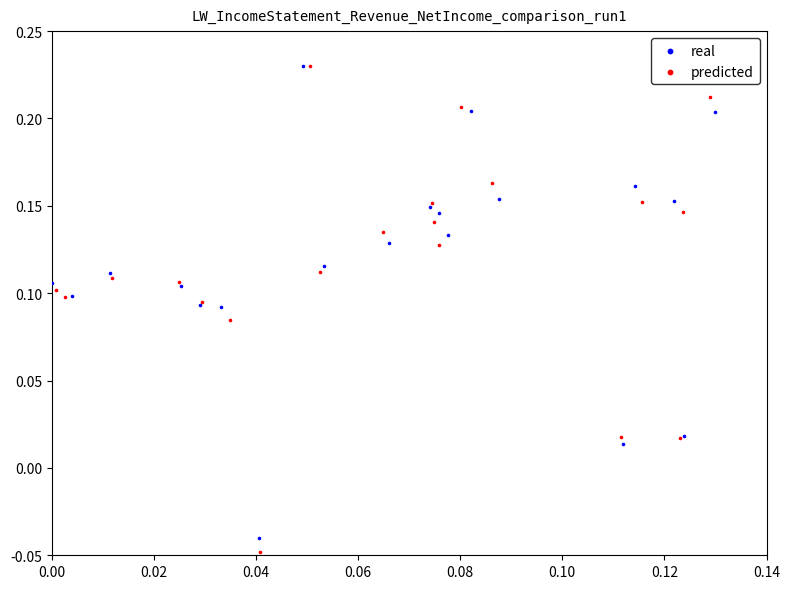

Which series has the largest Y range (max minus min)?

predicted